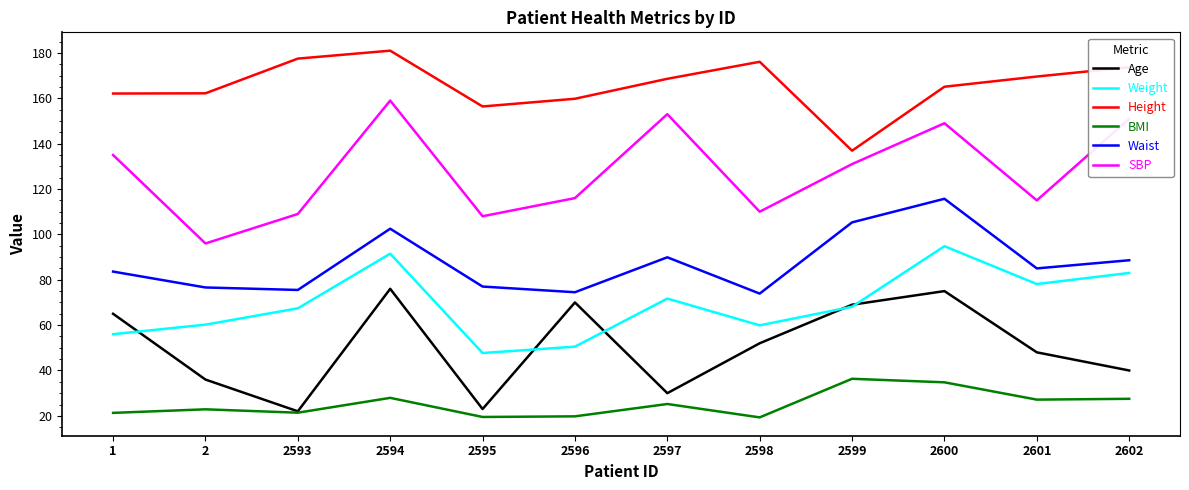

What is the total value across all series at 2?

453.9